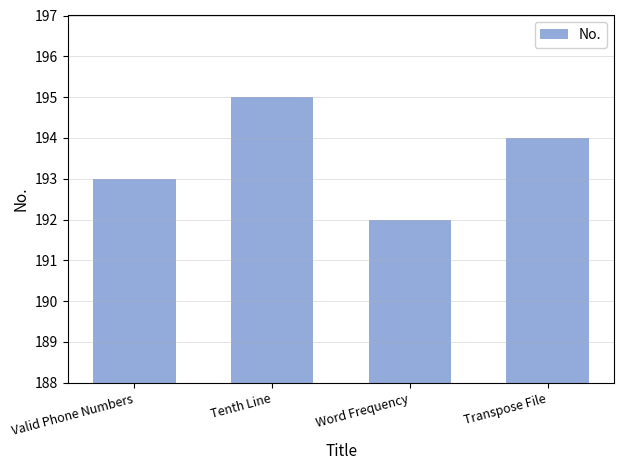

Rank the categories by value from highest to lowest.

Tenth Line, Transpose File, Valid Phone Numbers, Word Frequency